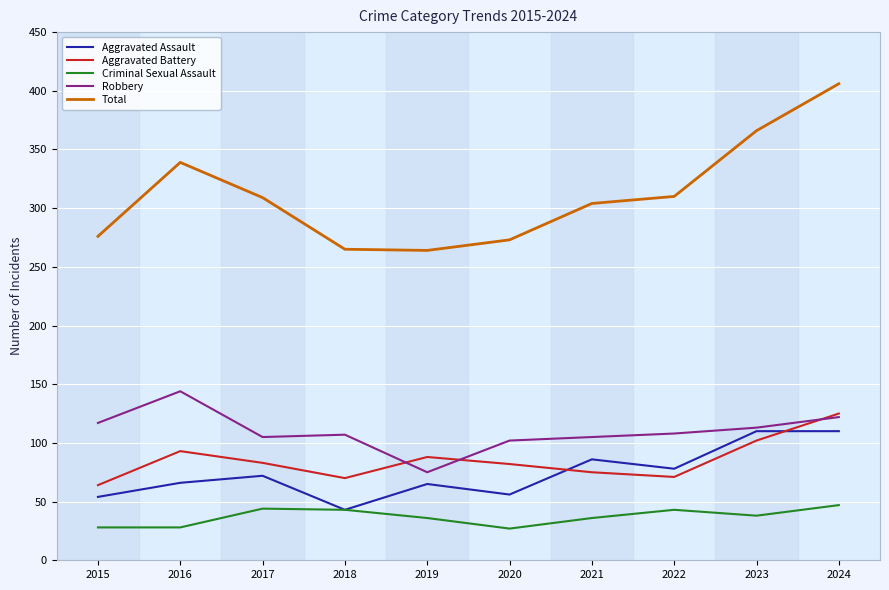

What is the difference between the highest and lowest values at 2024?

359